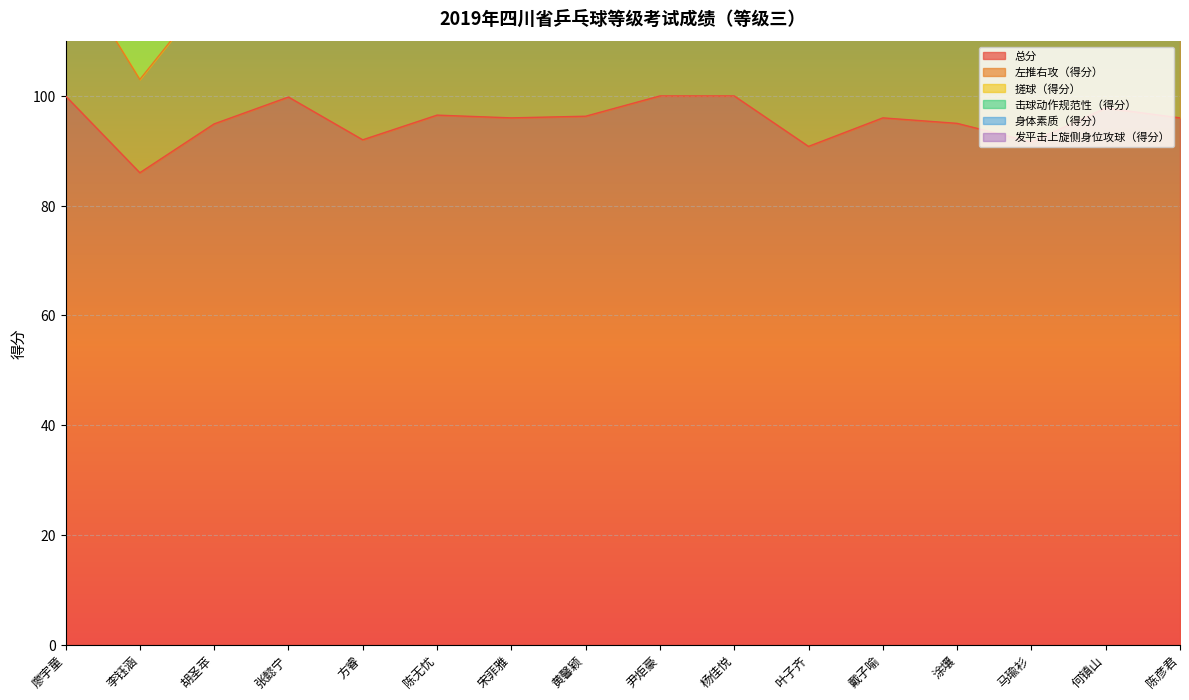

True or false: 总分 and 击球动作规范性（得分） cross at least once.

False